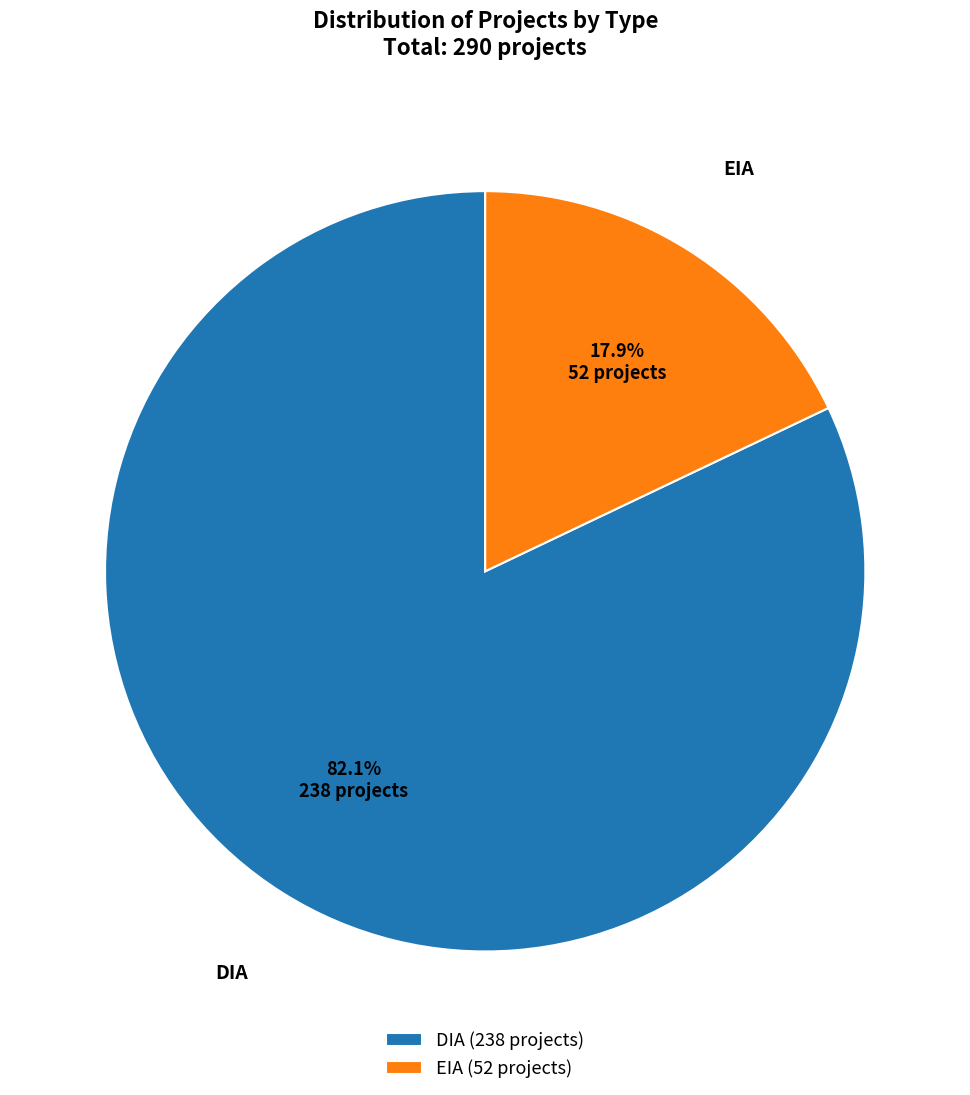

Approximately how many times larger is the value at DIA (238 projects) compared to EIA (52 projects)?

4.6